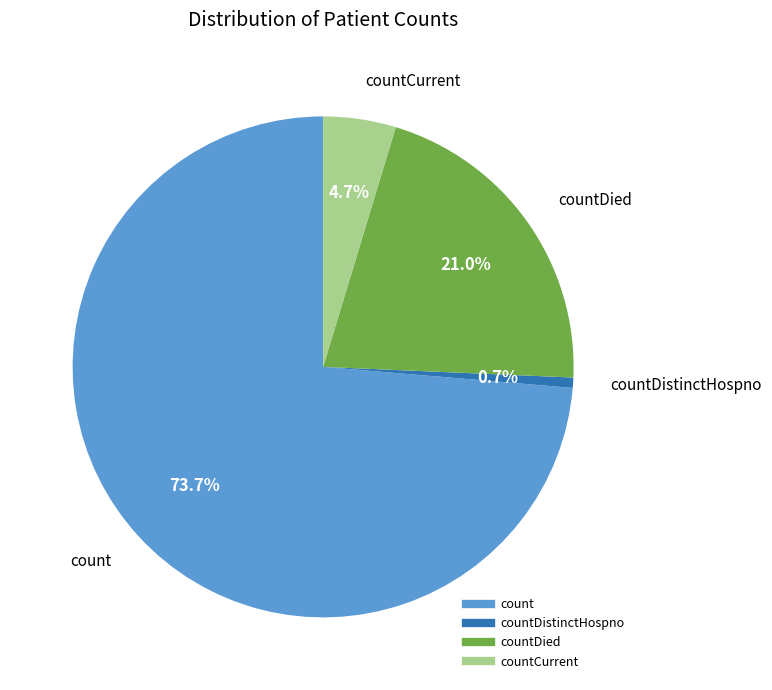

Does any single category account for the majority?

Yes